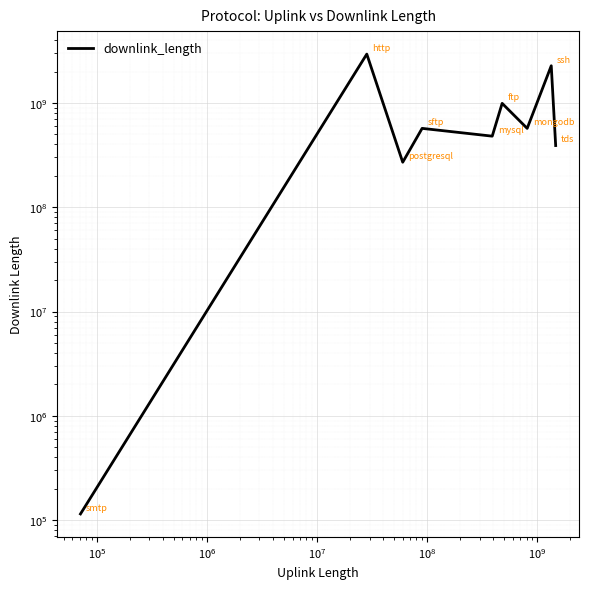

Does the chart display data point markers on the line(s)?

No